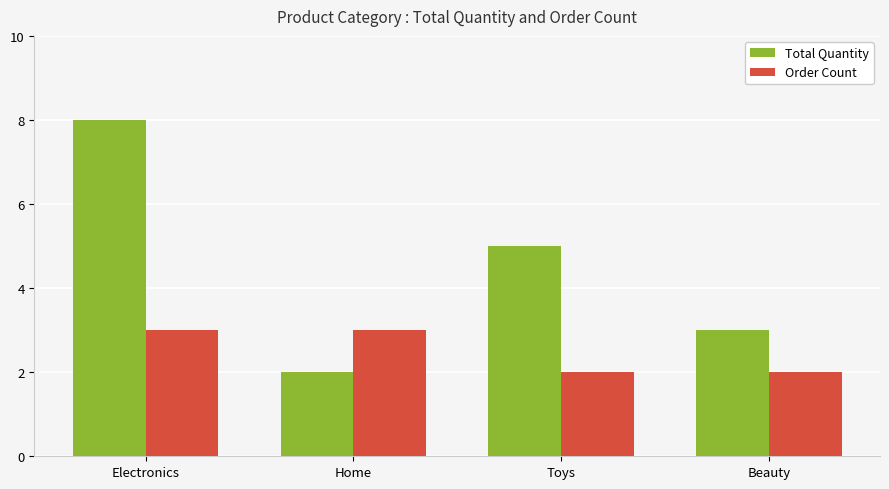

The value of Total Quantity at Toys is 5. True or false?

True